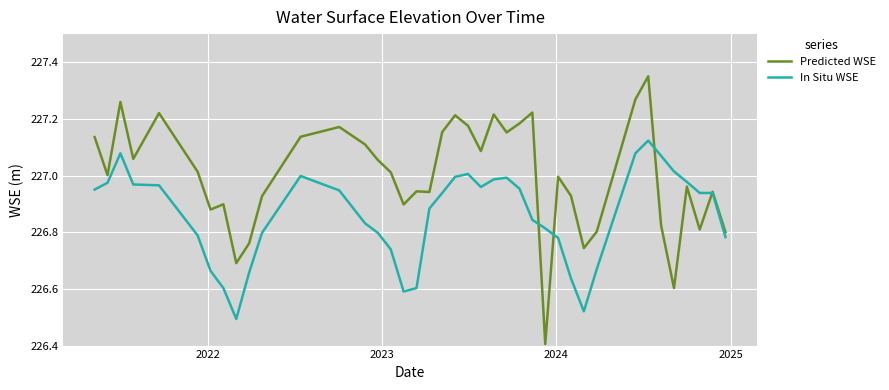

What is the smallest value displayed?

226.4